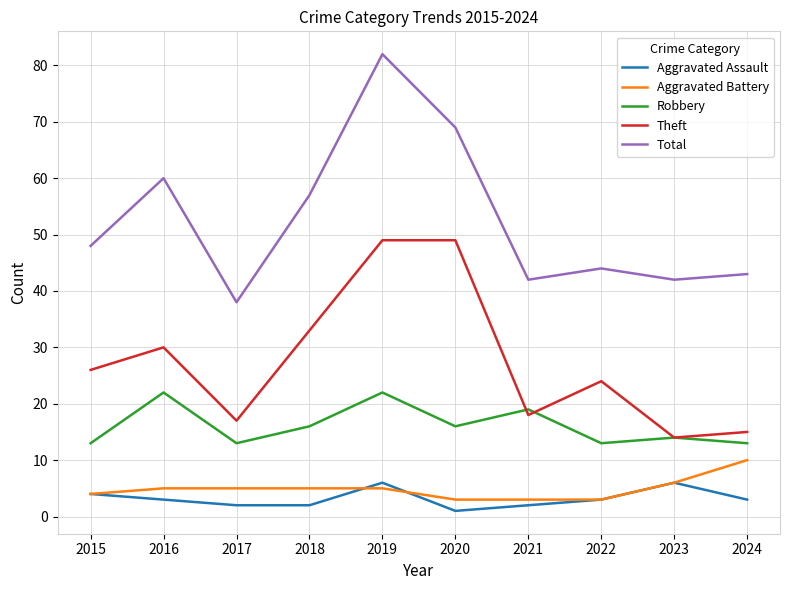

Reading right to left, what are all the values shown in this chart?

Aggravated Assault: 3	6	3	2	1	6	2	2	3	4
Aggravated Battery: 10	6	3	3	3	5	5	5	5	4
Robbery: 13	14	13	19	16	22	16	13	22	13
Theft: 15	14	24	18	49	49	33	17	30	26
Total: 43	42	44	42	69	82	57	38	60	48